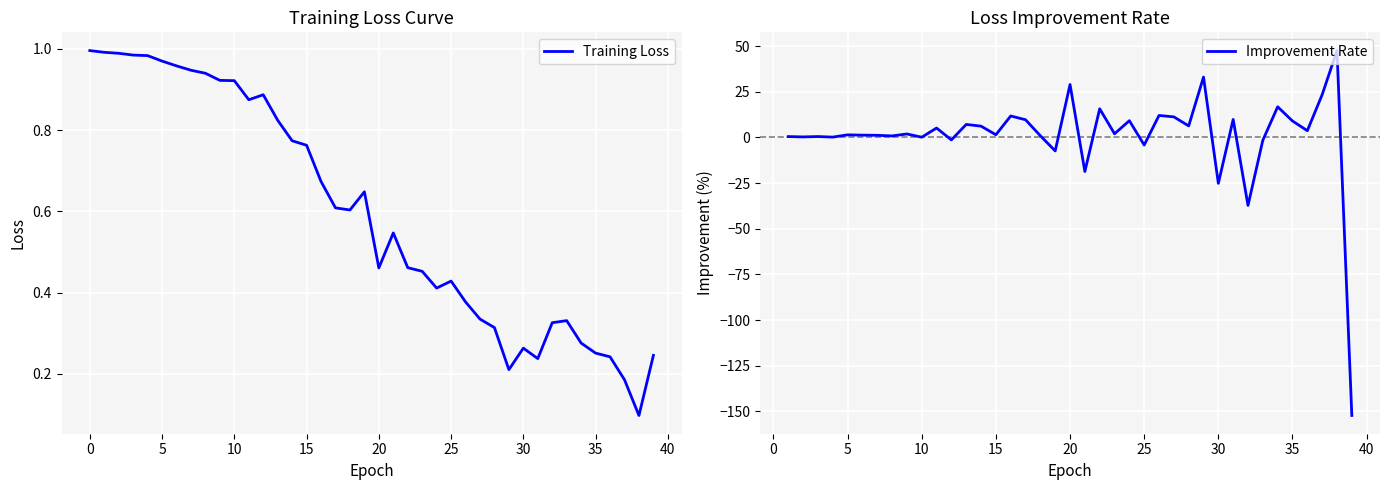

What is the smallest value displayed?

0.1